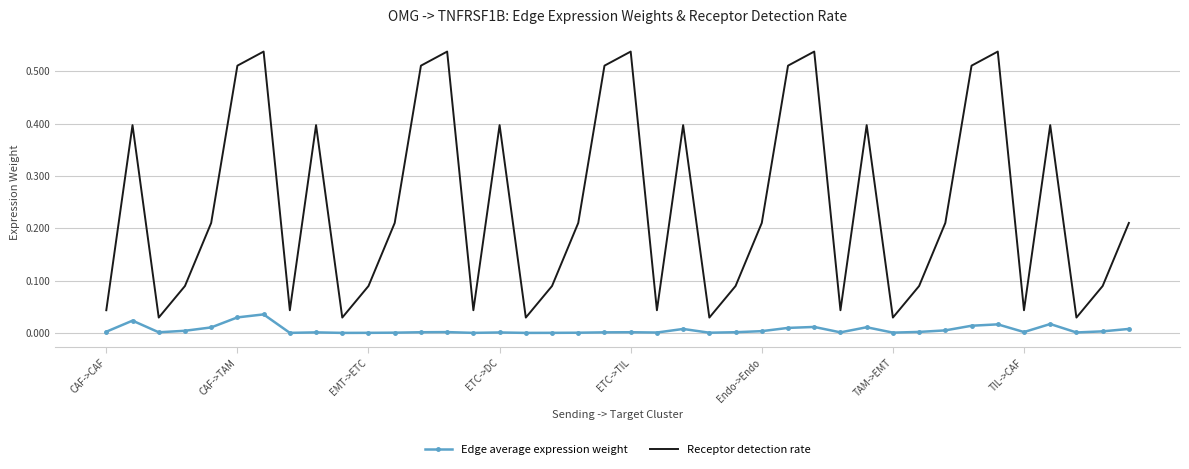

True or false: Receptor detection rate and Edge average expression weight cross at least once.

False